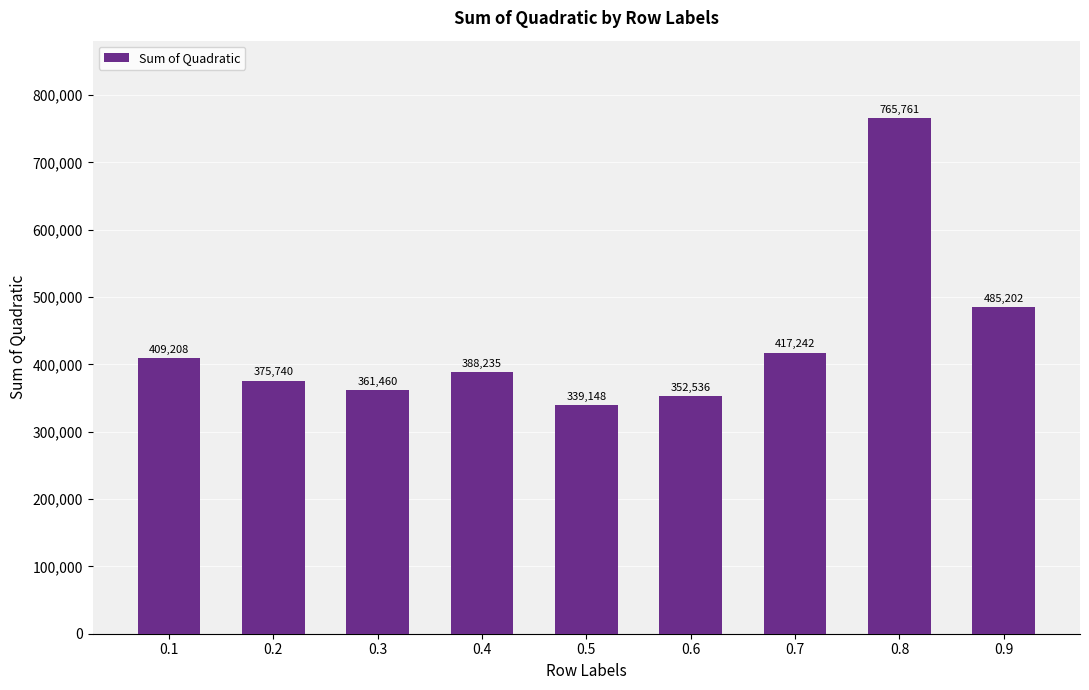

Does the chart contain any negative values?

No